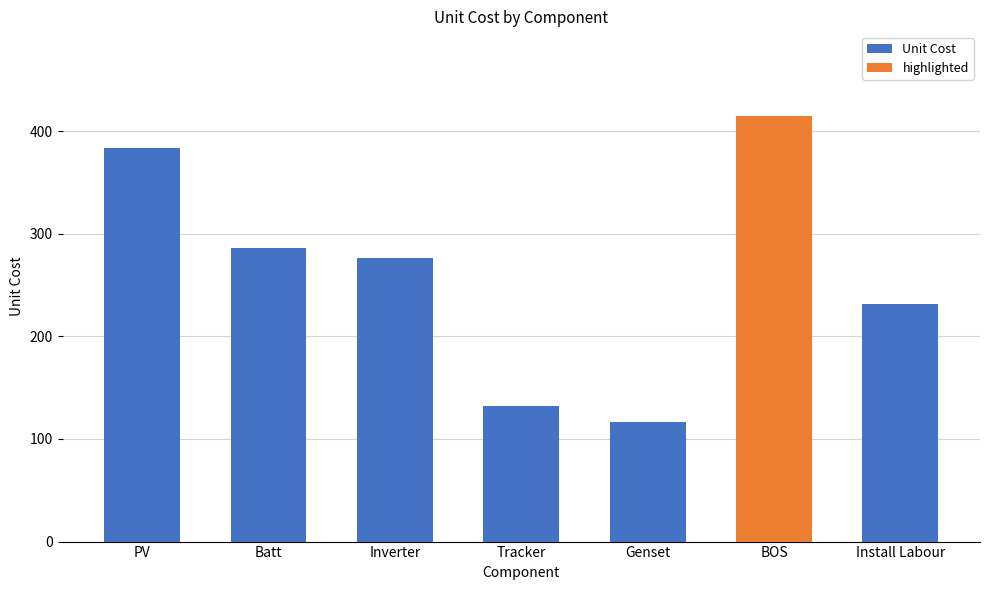

List the labels in order of value, smallest first.

Genset, Tracker, Install Labour, Inverter, Batt, PV, BOS